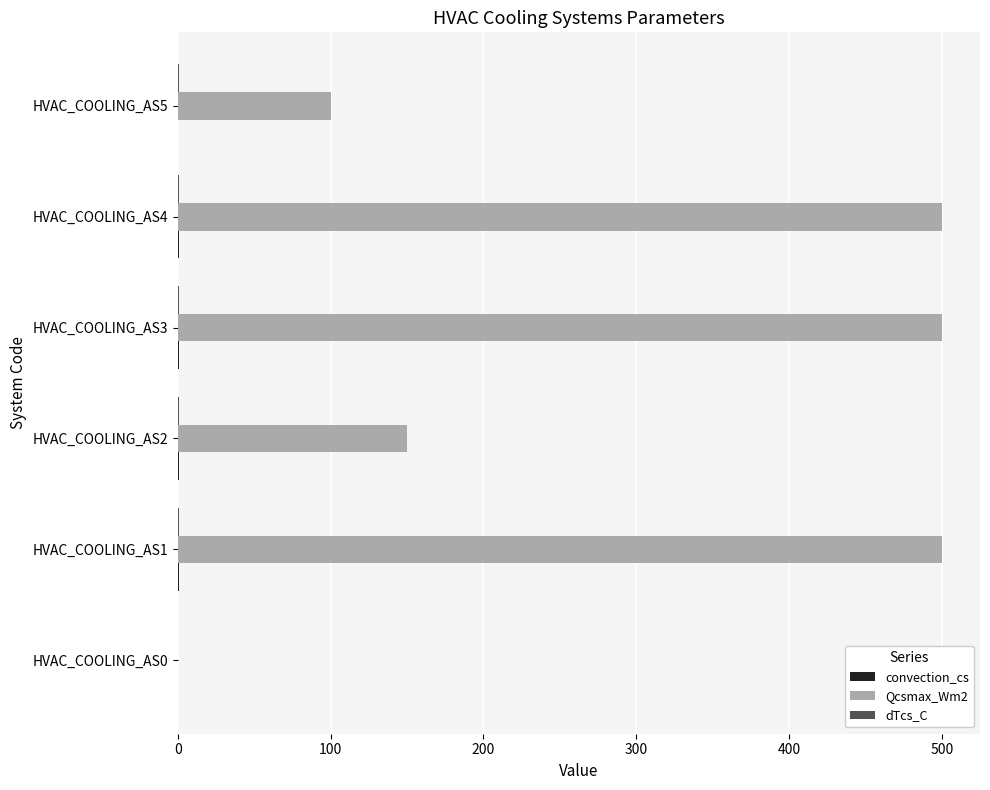

What is the greatest value displayed?

500.0